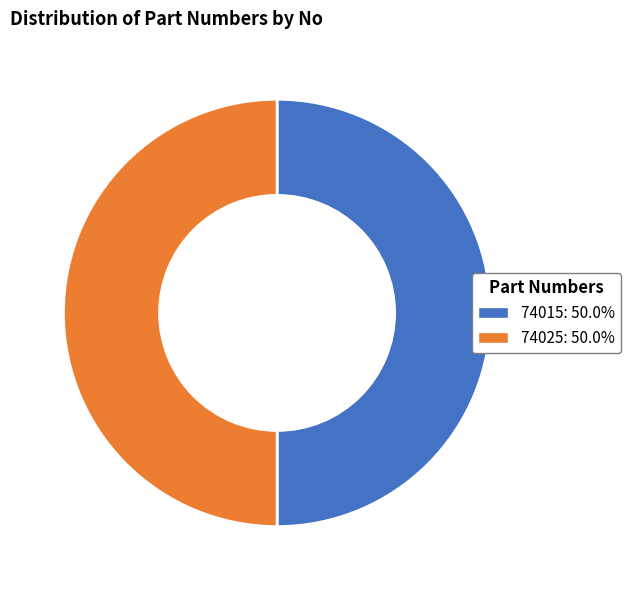

The 74015 slice represents 50% of the pie. True or false?

True